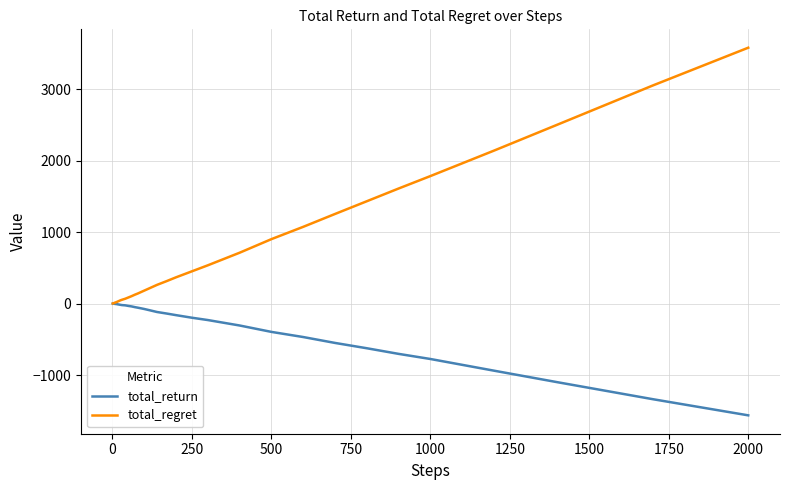

Which series has the largest total across all categories?

total_regret